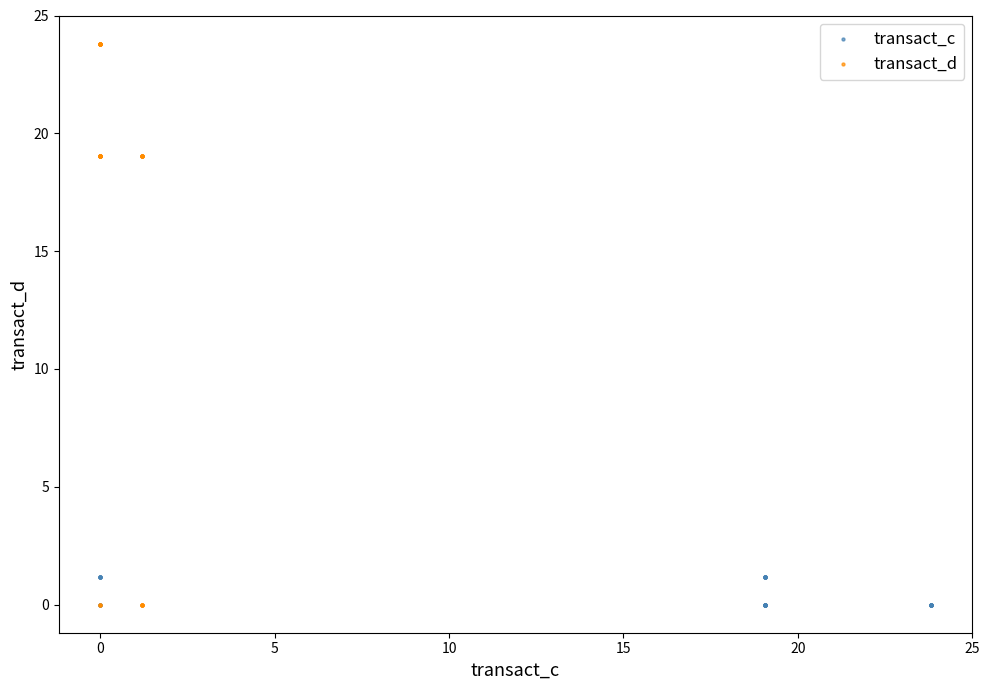

Which series contains the highest Y value?

transact_d